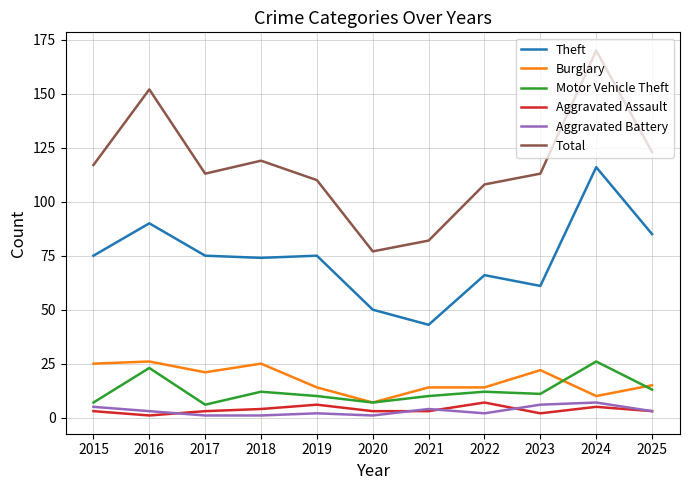

What is the greatest value displayed?

170